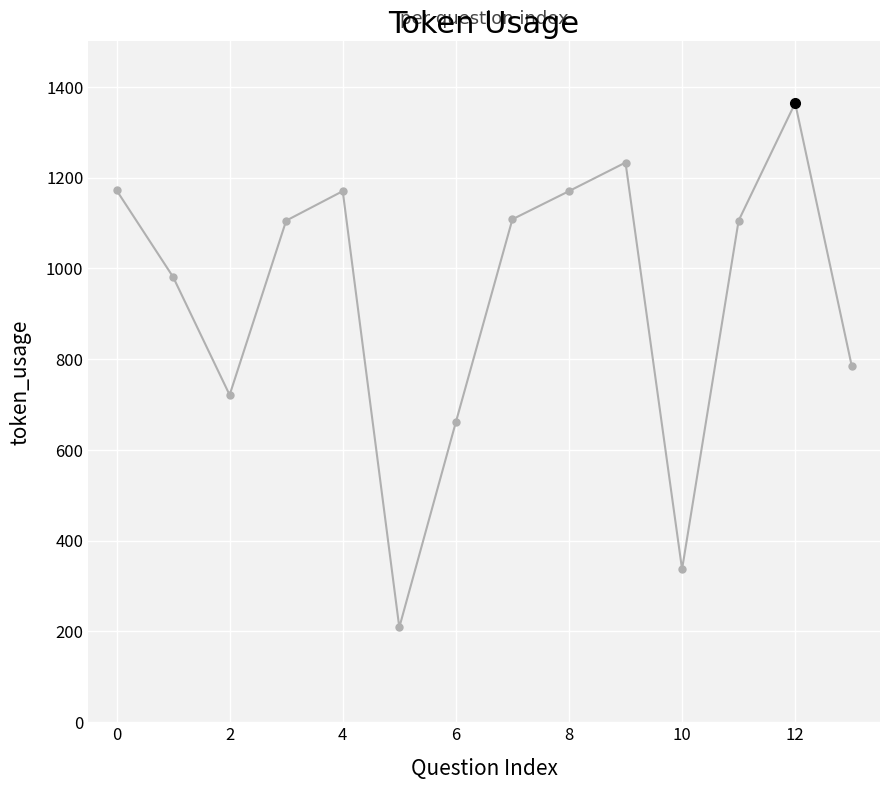

What is the average value?

937